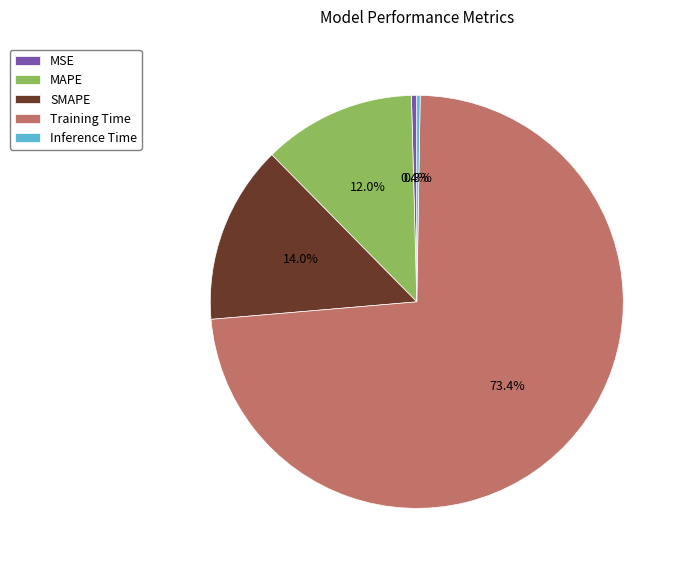

Is there a majority slice in this chart?

Yes